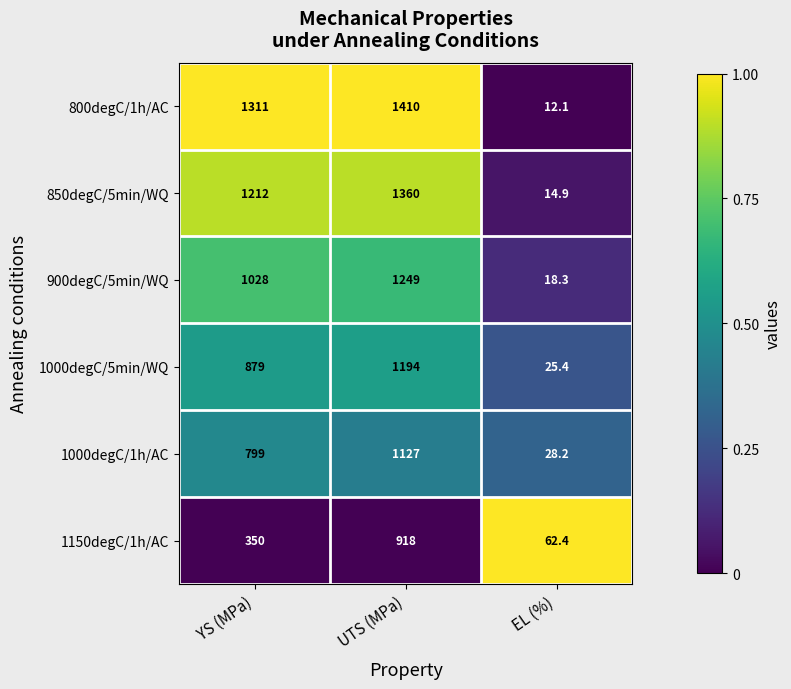

What is the spread (max minus min) of values at UTS (MPa)?

492.0